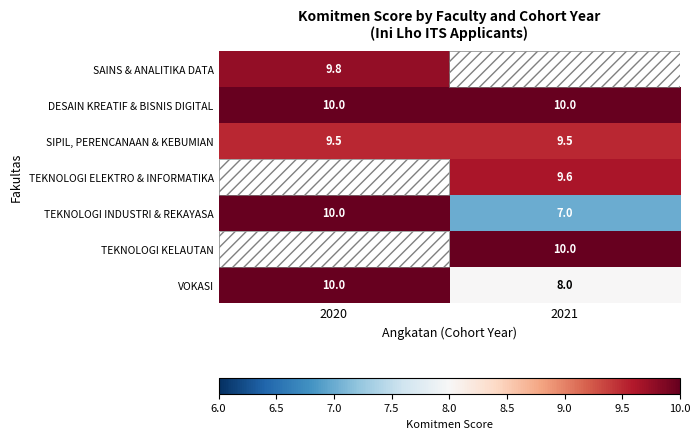

Which label corresponds to the largest value in the chart?

2020